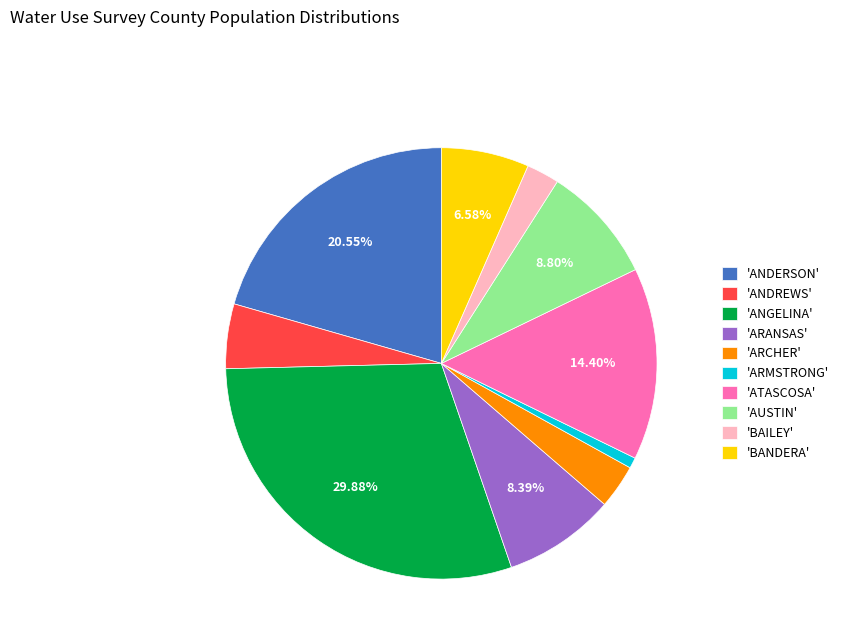

Which category has the smallest portion of the pie?

'ARMSTRONG'